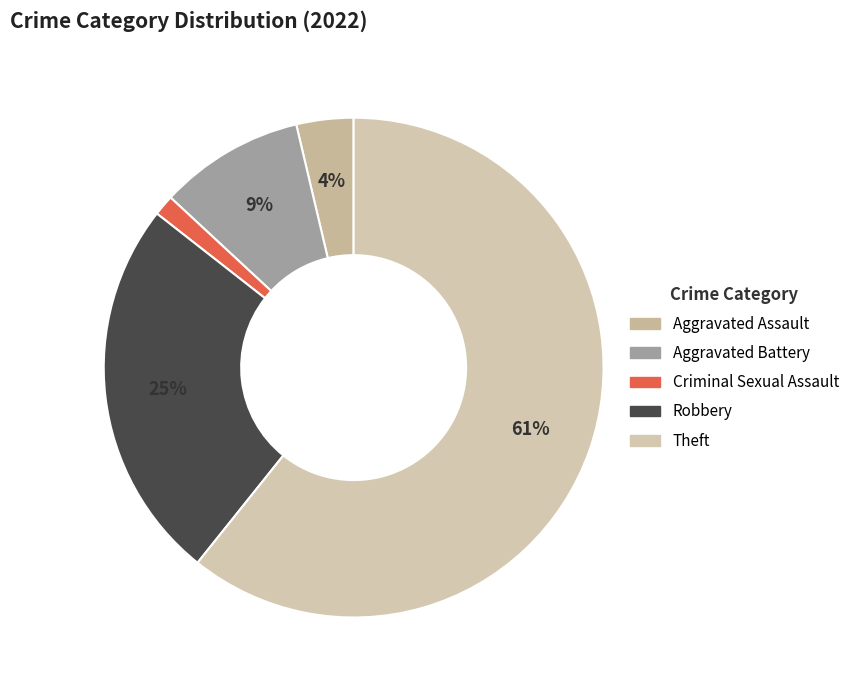

Does Criminal Sexual Assault account for over 50% of the chart?

No